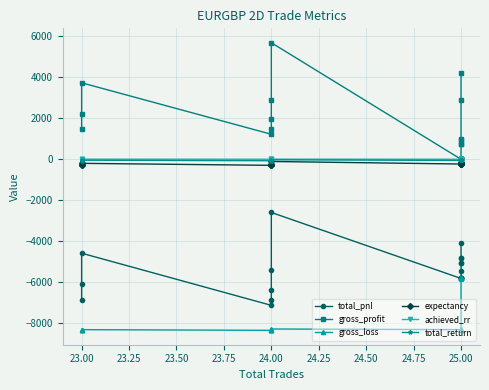

True or false: total_return and gross_profit cross at least once.

False